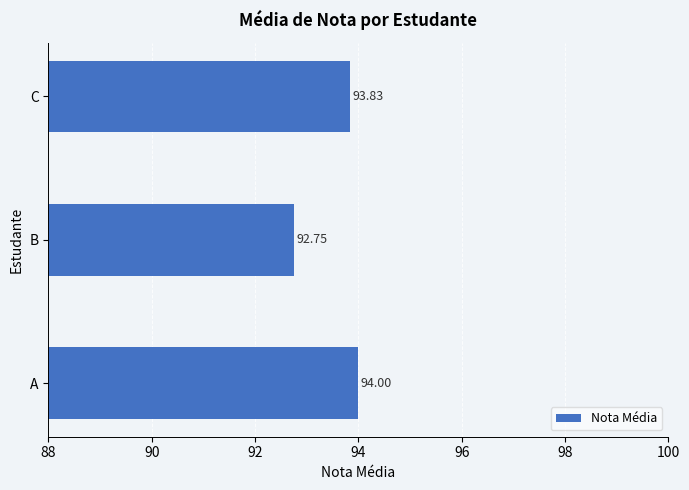

At which label is the value closest to 93?

B